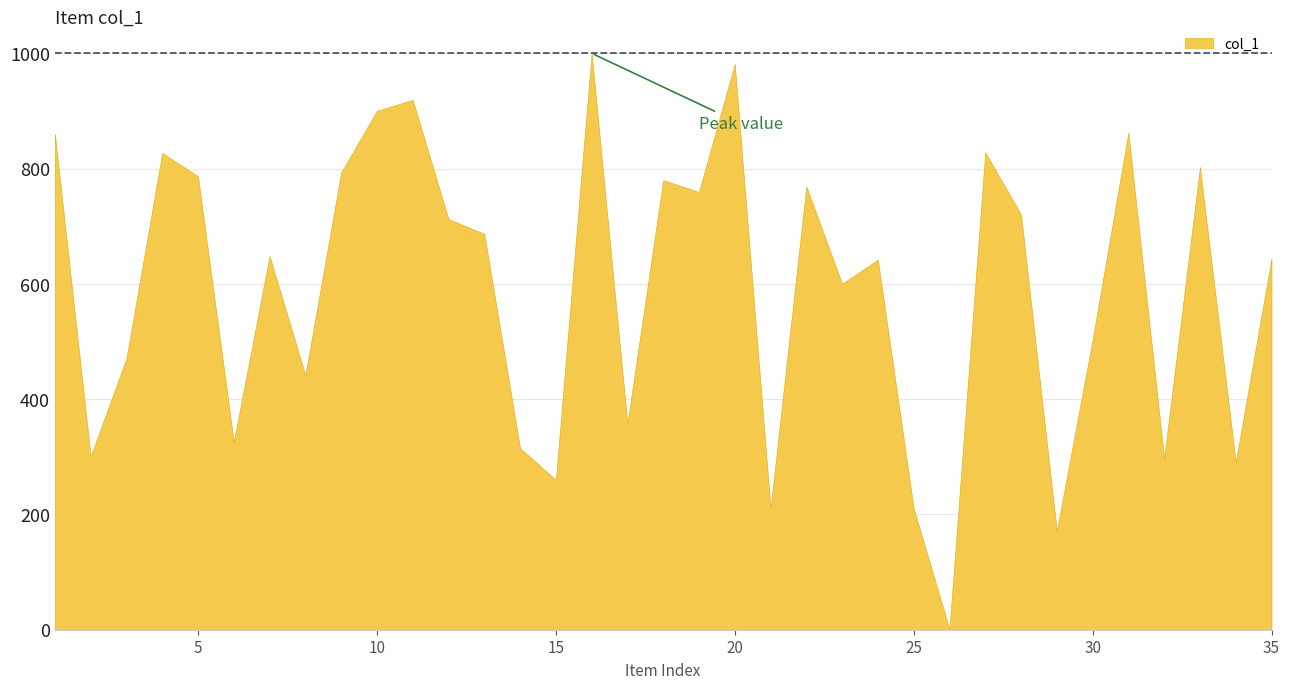

At which category does the data reach its first local valley?

2